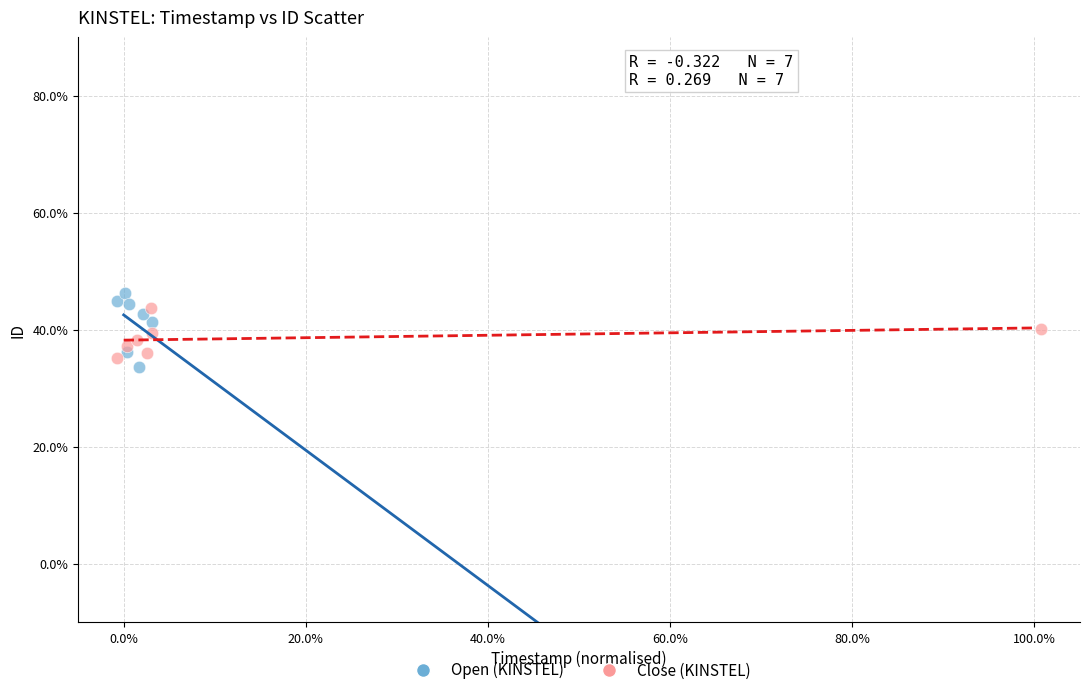

What are all the series names shown in the legend?

Open (KINSTEL), Close (KINSTEL)